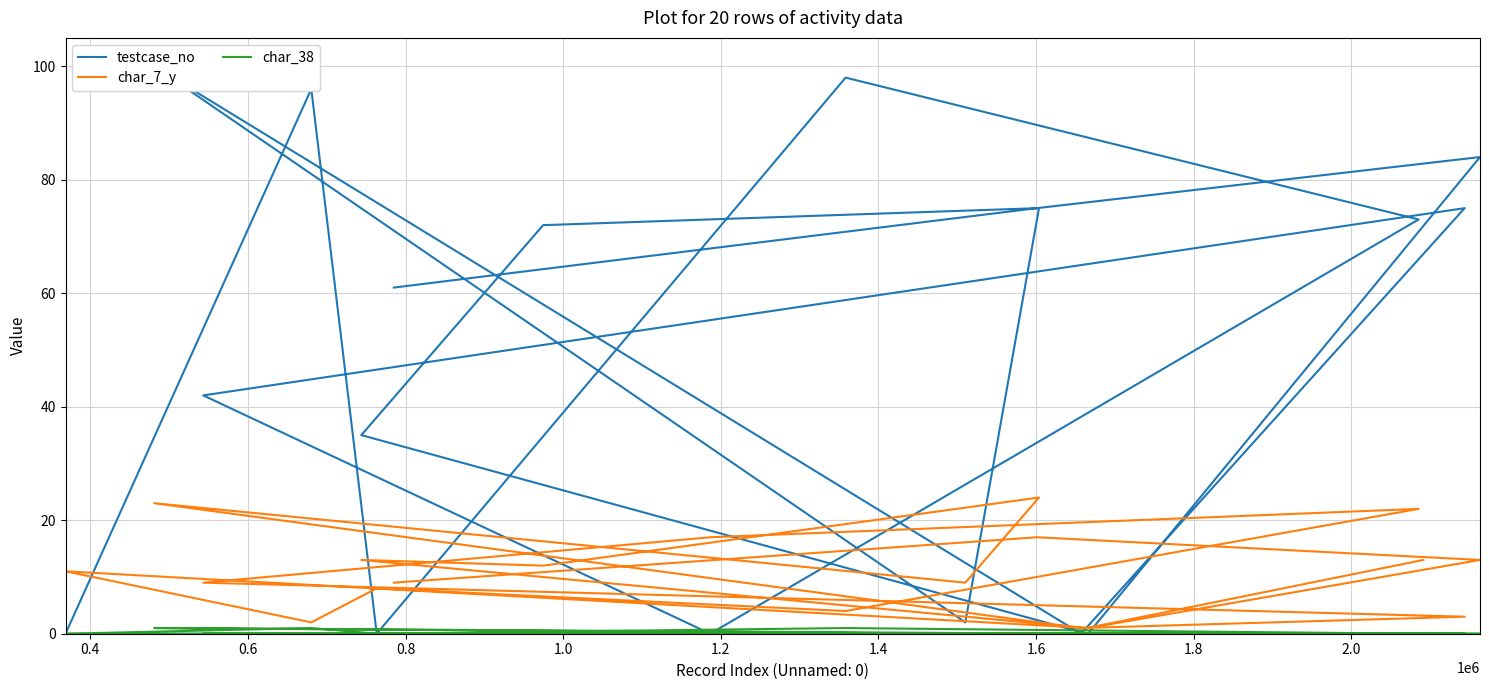

True or false: char_7_y and testcase_no intersect in this chart.

True